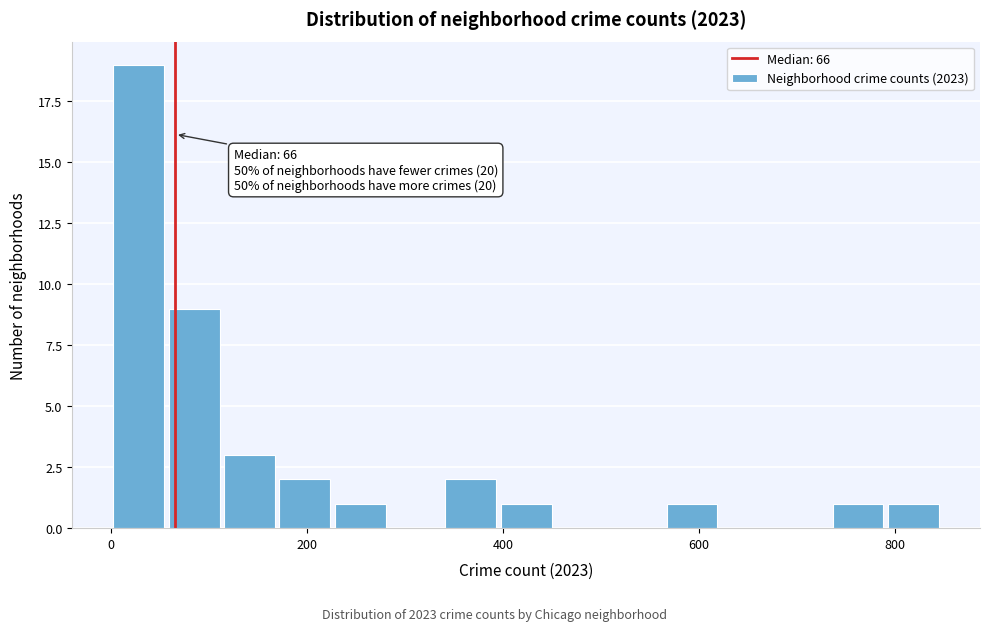

Around what value on the x-axis is the tallest bar? Give the approximate position of its centre, as read against the axis.

20